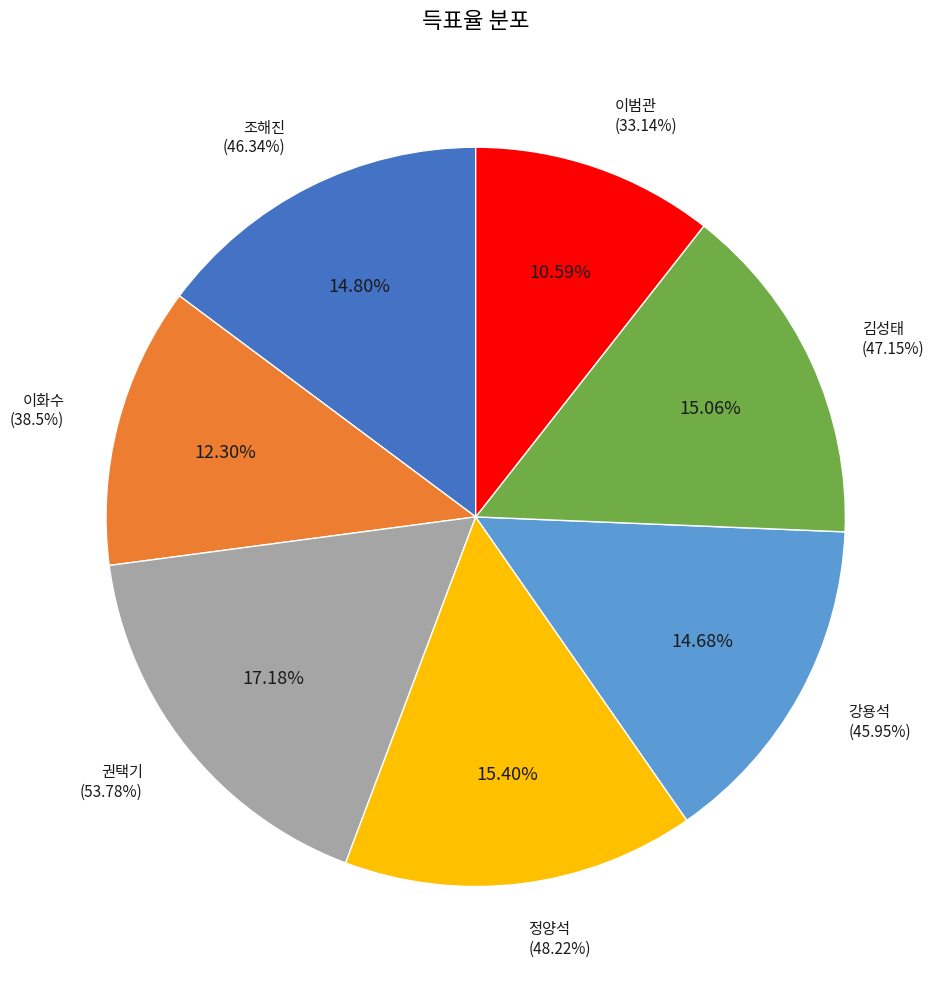

Rank the categories by value from lowest to highest.

이범관, 이화수, 강용석, 조해진, 김성태, 정양석, 권택기